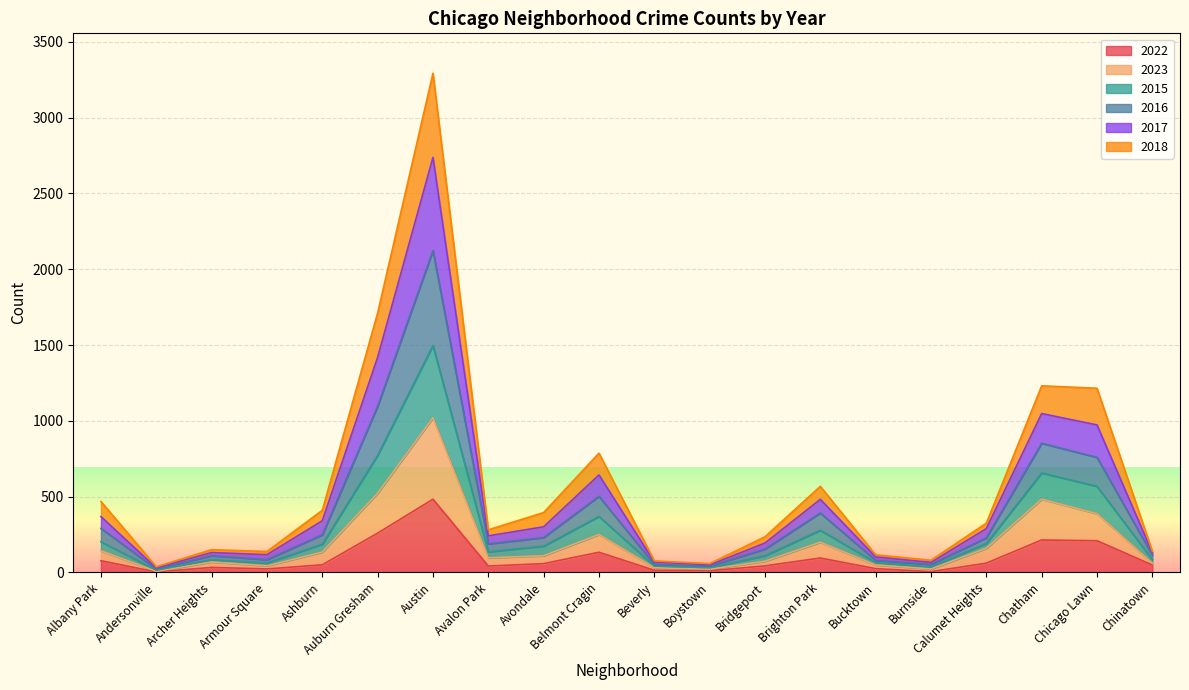

At which category is the sum across all series the highest?

Austin